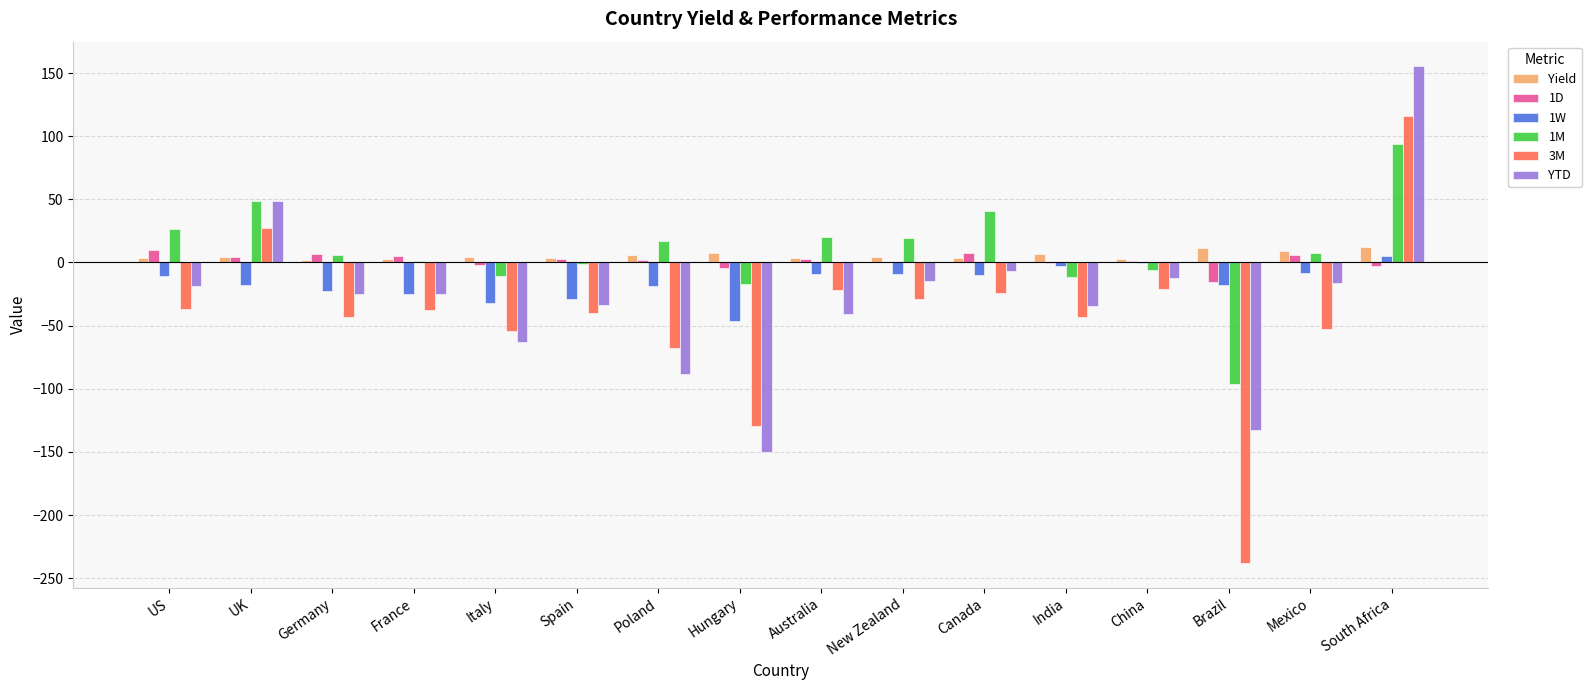

True or false: 1M has a value of -17.0 at Hungary.

True